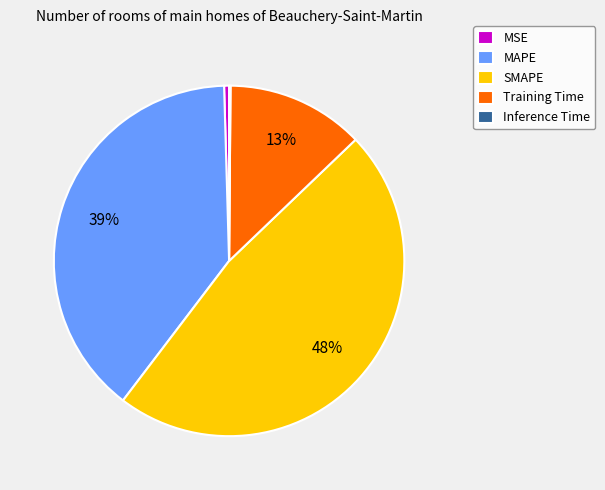

Does any single category account for the majority?

No